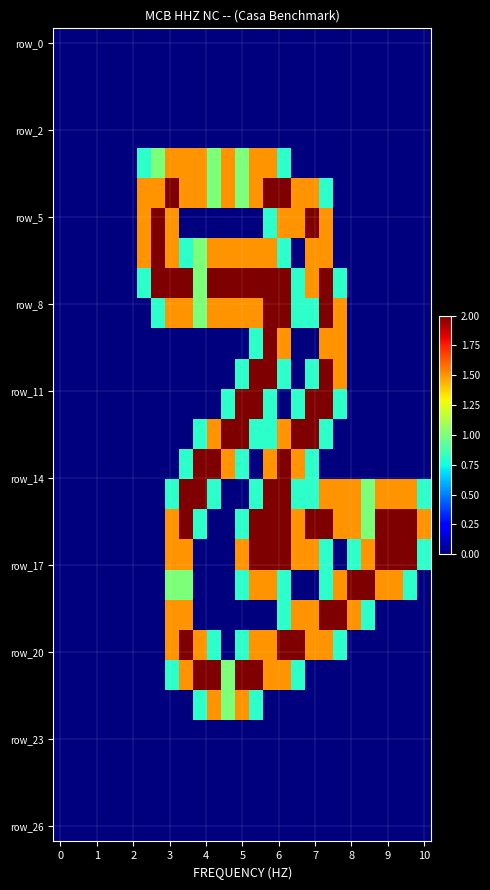

What is the maximum value shown in the chart?

2.0